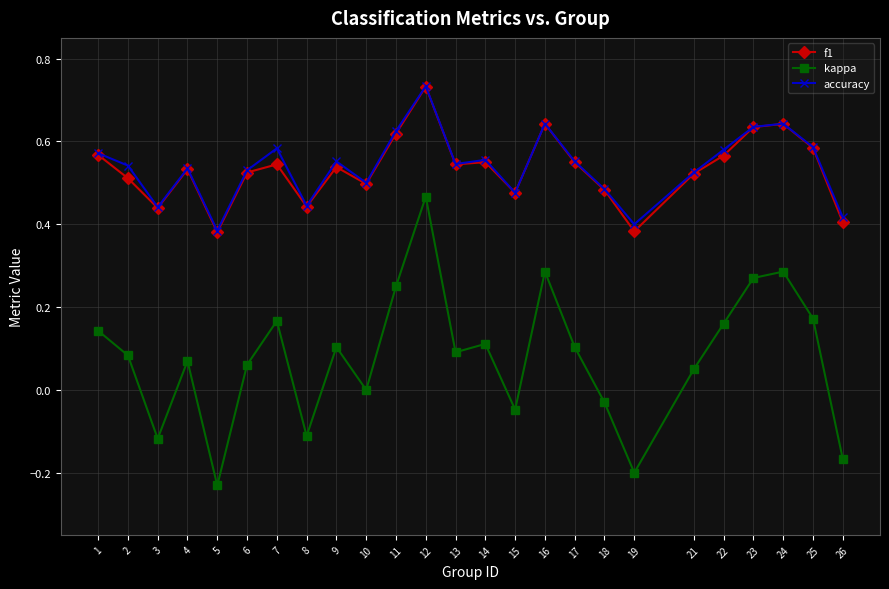

Is this an area chart (filled region under the line)?

No